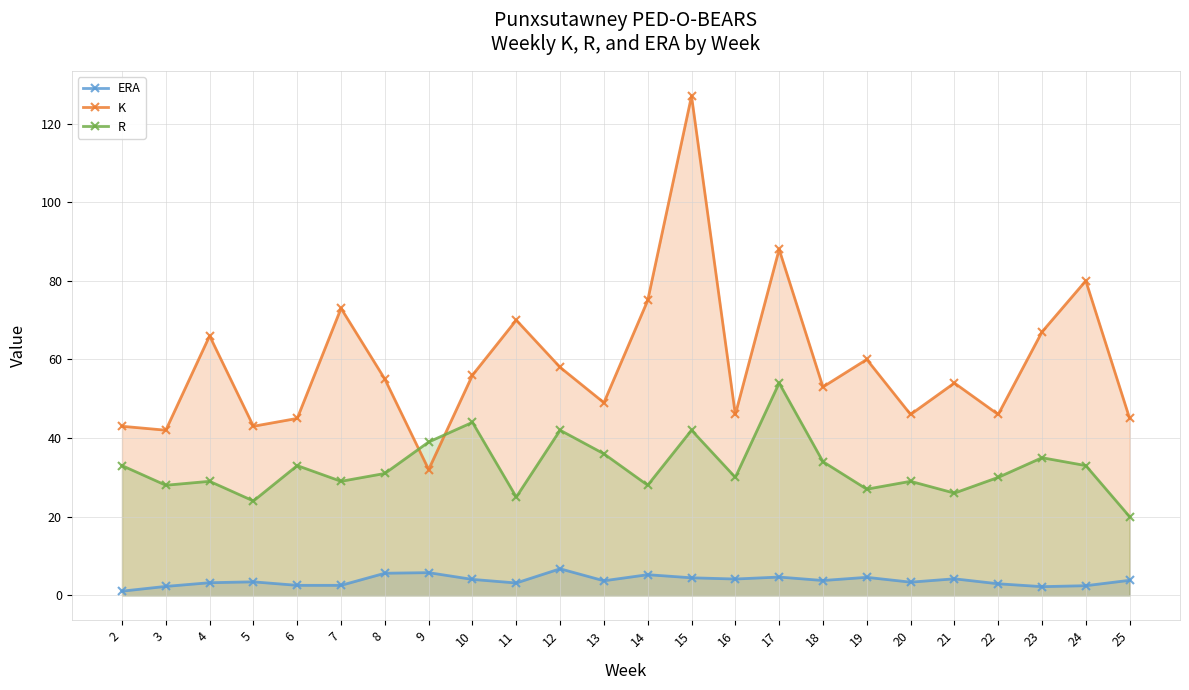

At which label does K first exceed 55?

4